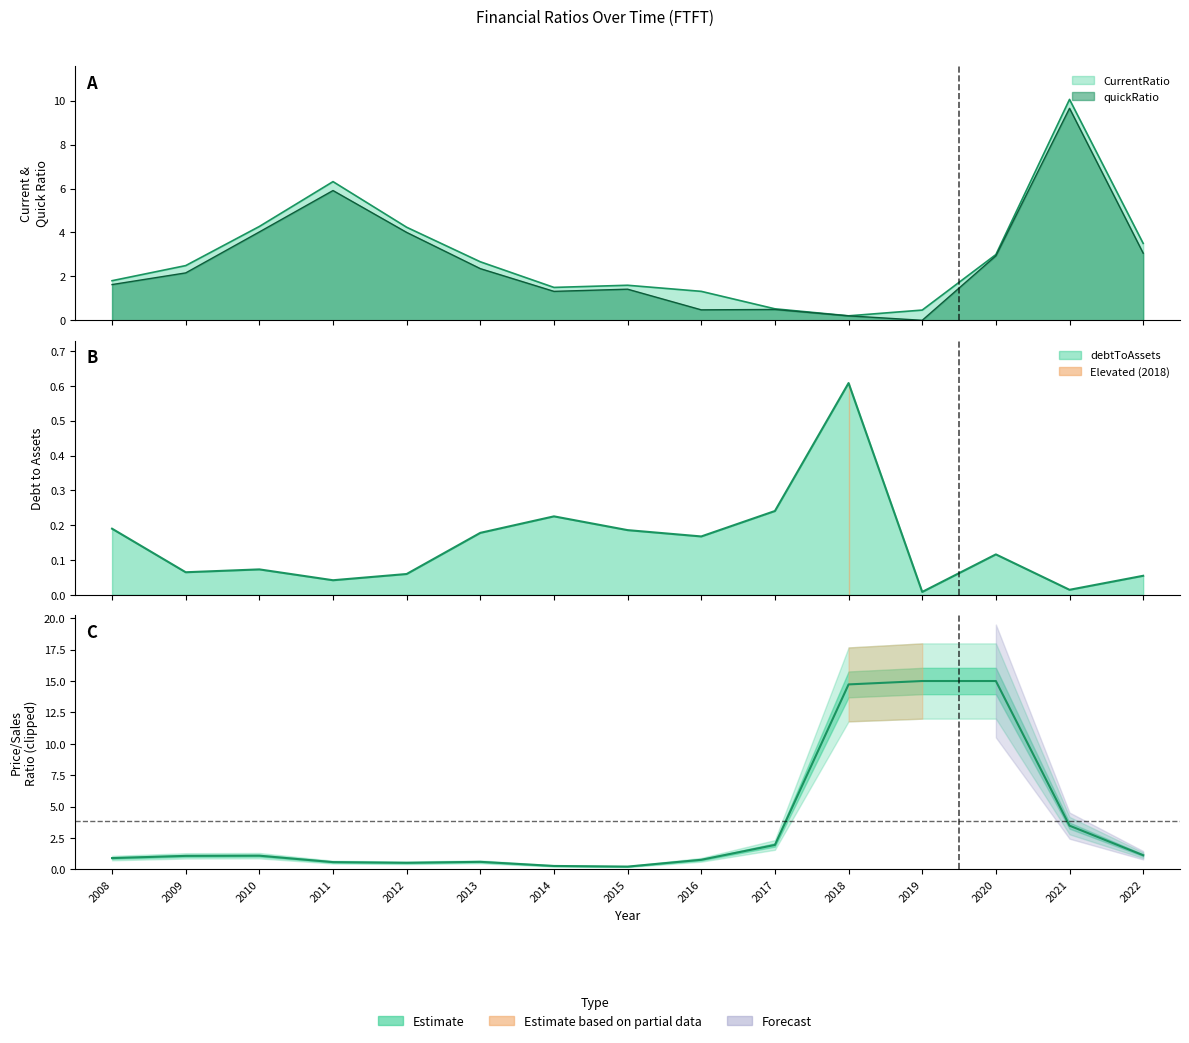

Which has a higher value, 2018 or 2019?

2019